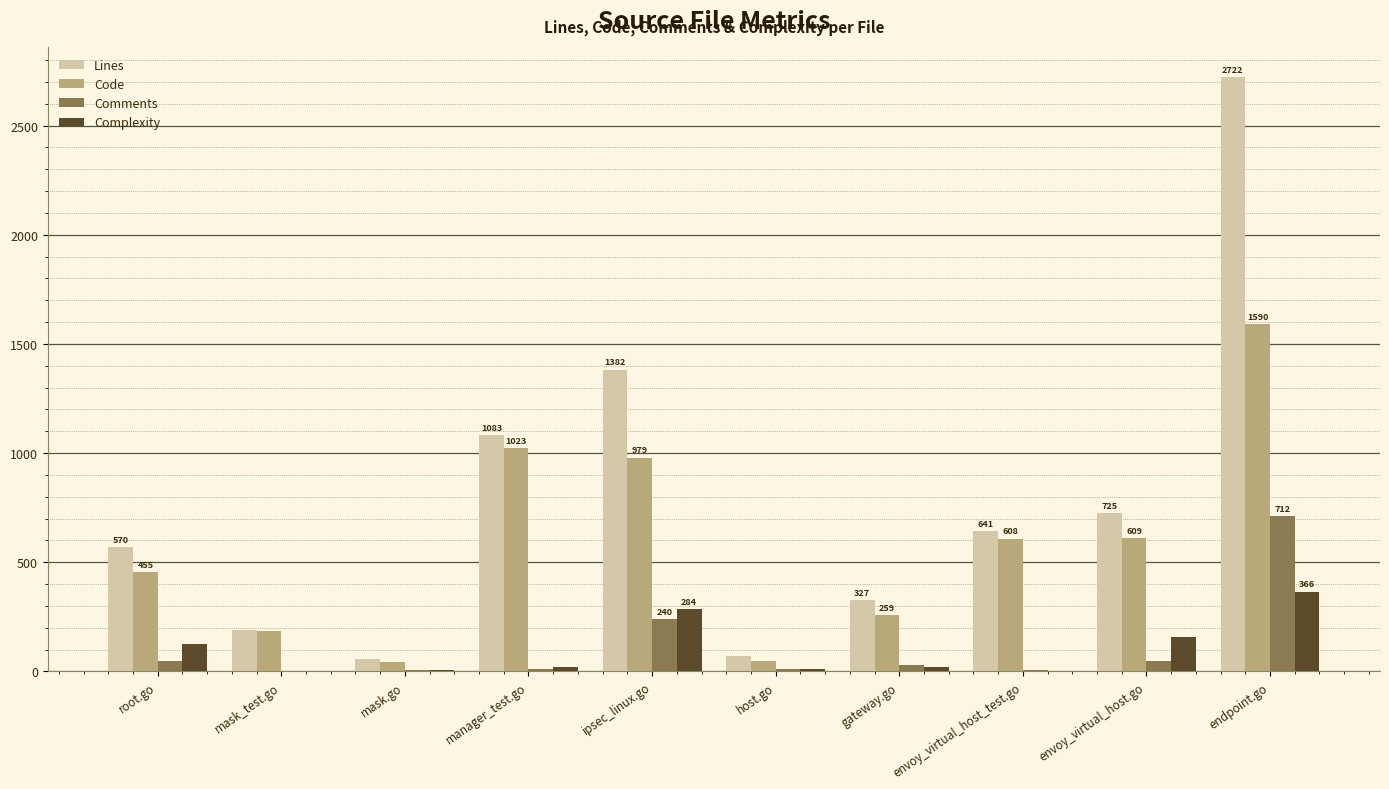

Which series has the largest total across all categories?

Lines